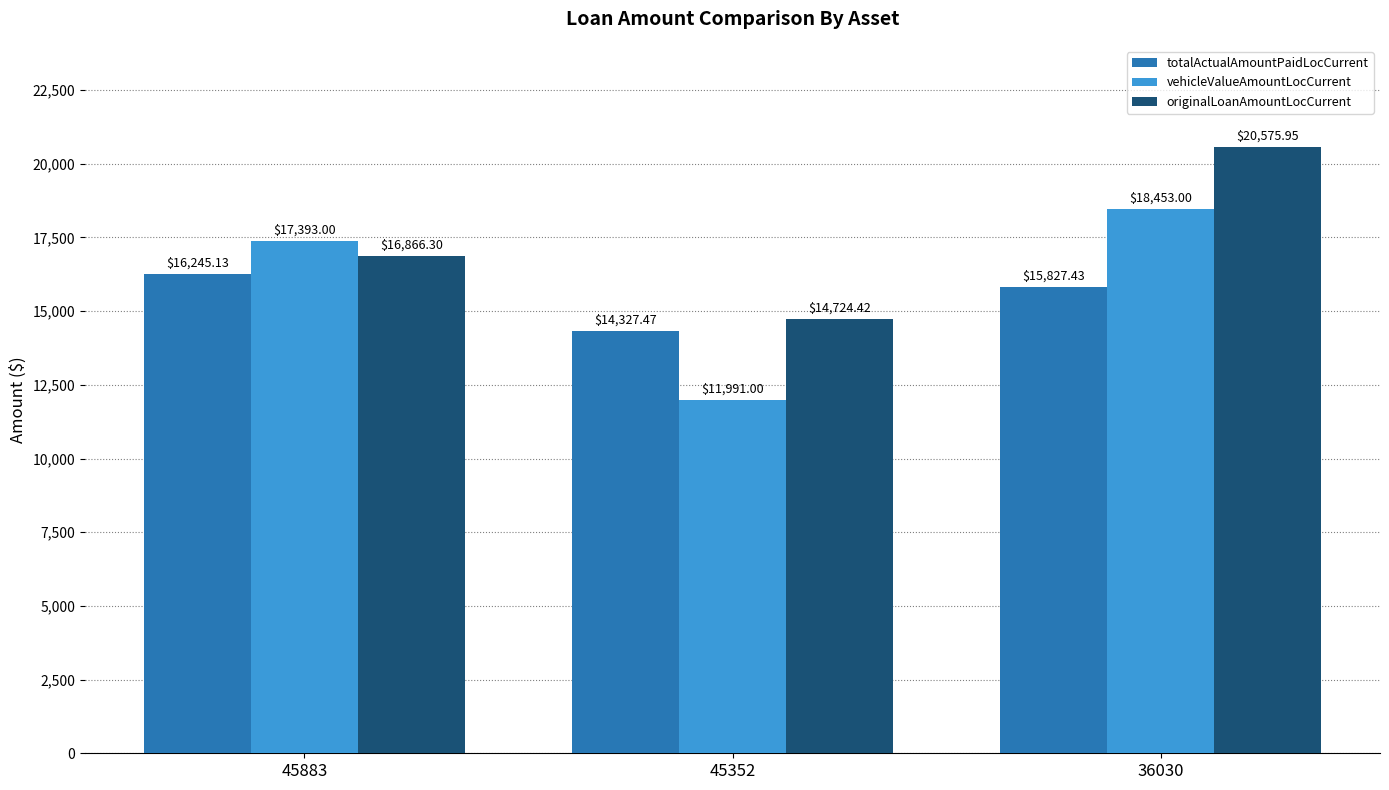

At which category is the sum across all series the highest?

36030